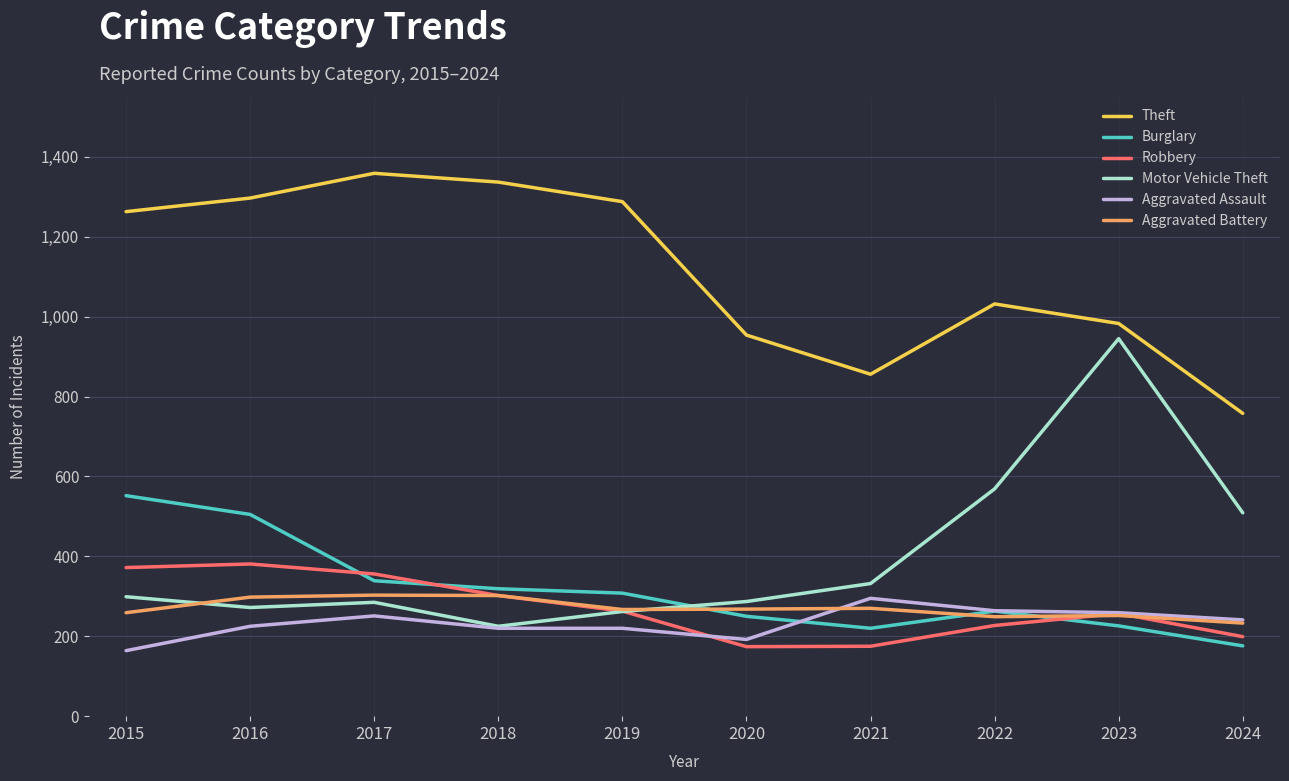

True or false: Theft and Robbery cross at least once.

False